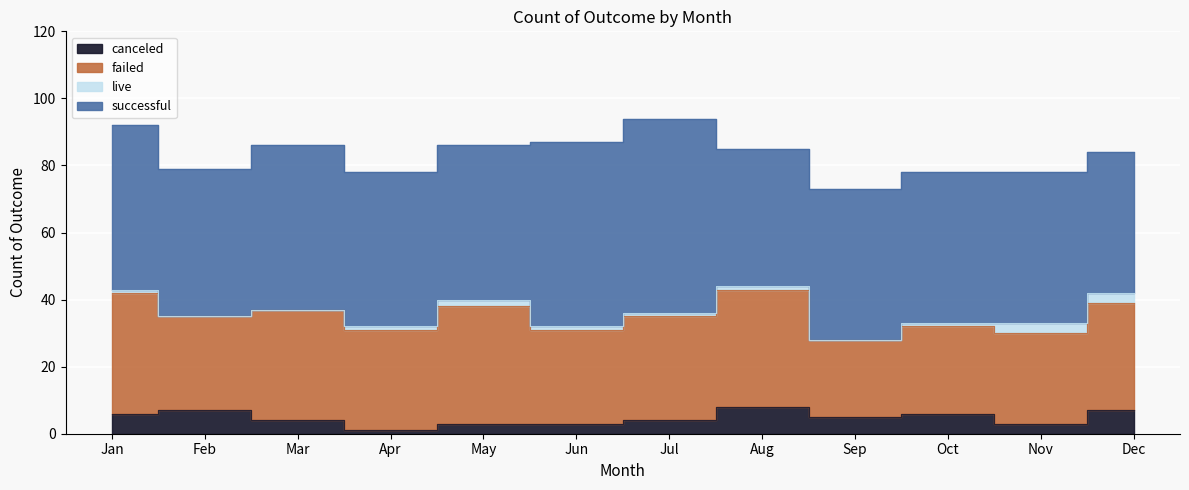

What is the spread (max minus min) of values at Apr?

45